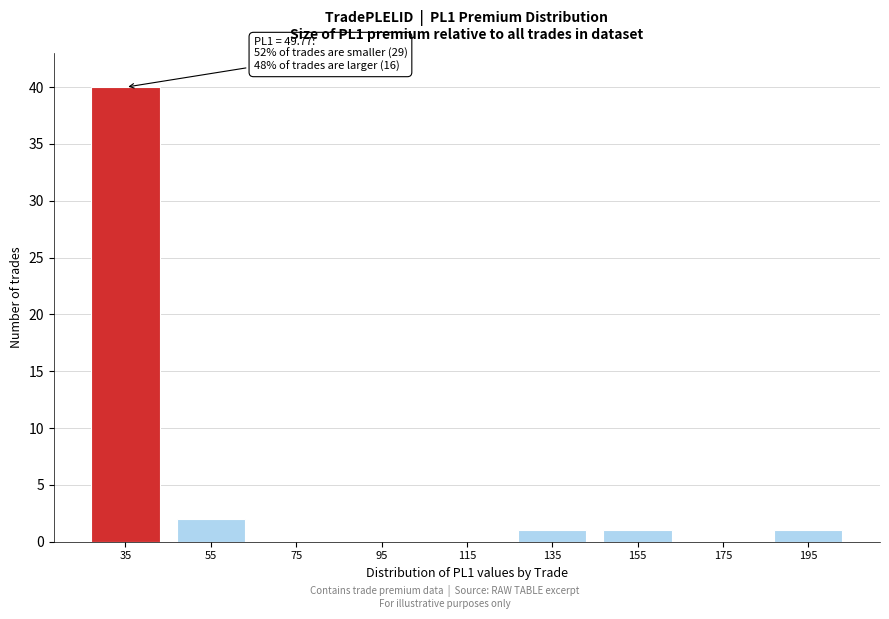

Reading left to right, what are all the values shown in this chart?

35=40	55=2	75=0	95=0	115=0	135=1	155=1	175=0	195=1